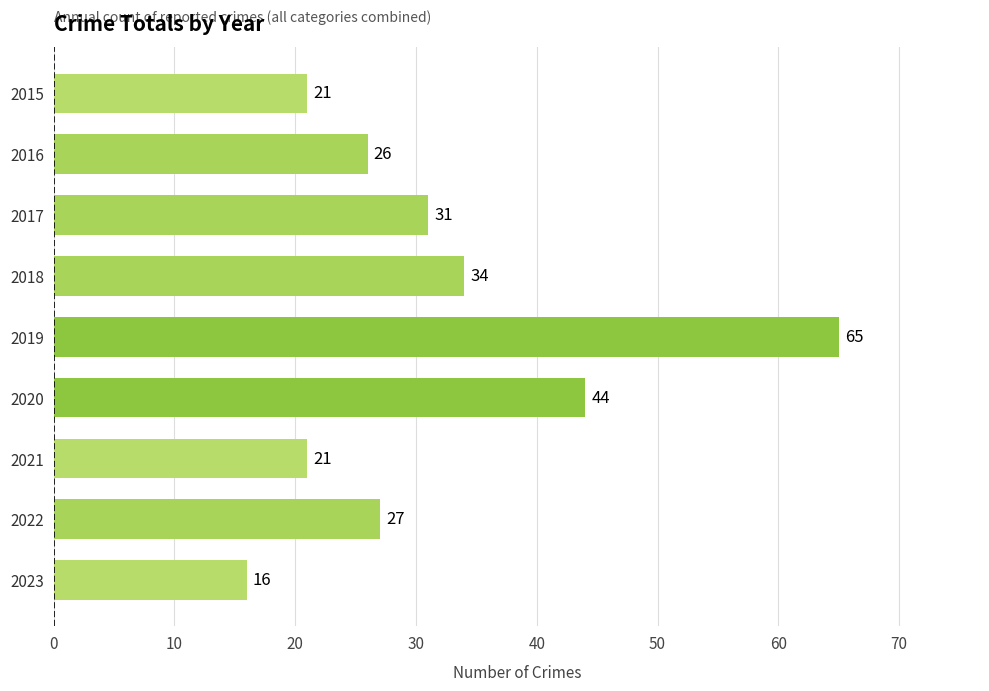

Read the value at 2020.

44